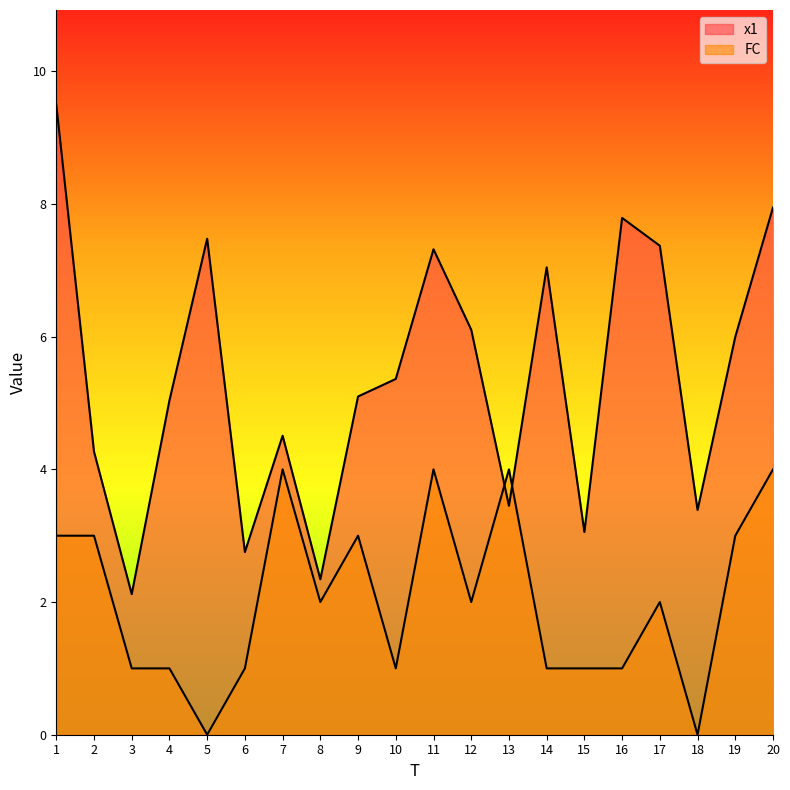

How many values in the x1 series exceed 5?

12